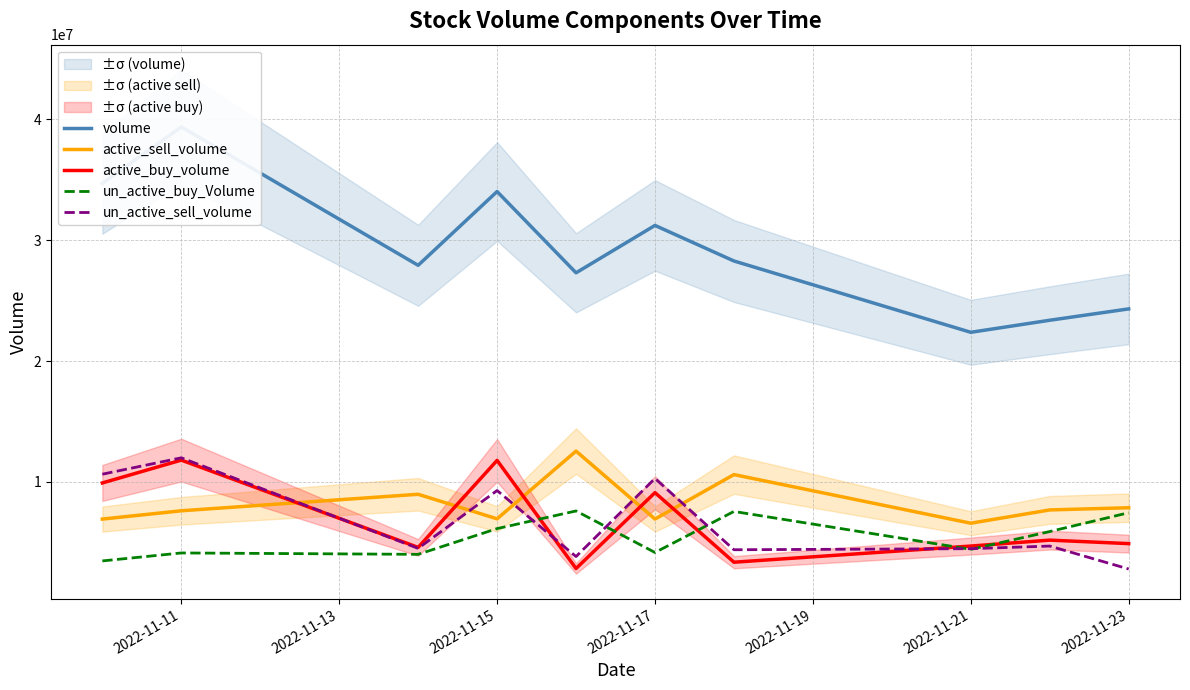

What is the lowest value of the active_buy_volume series?

2843200